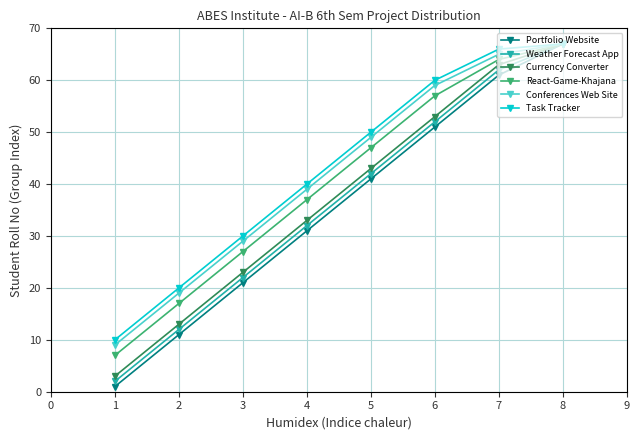

Does the chart display data point markers on the line(s)?

Yes